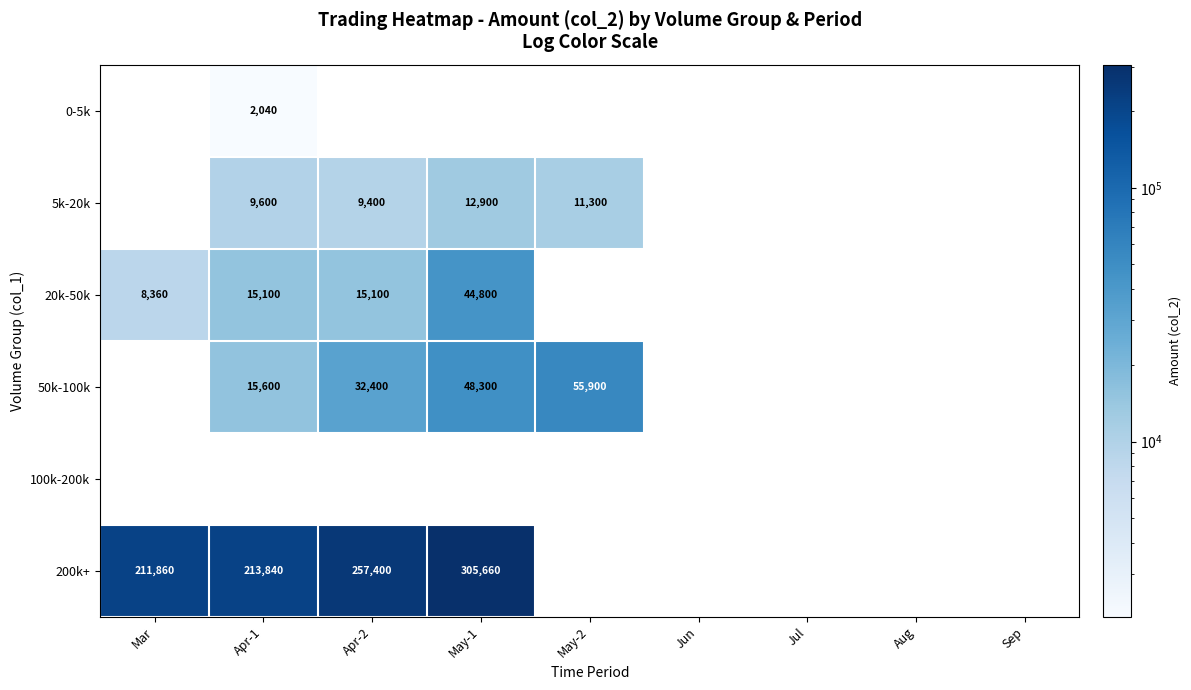

What is the difference between the 5k-20k values at May-1 and Apr-1?

3300